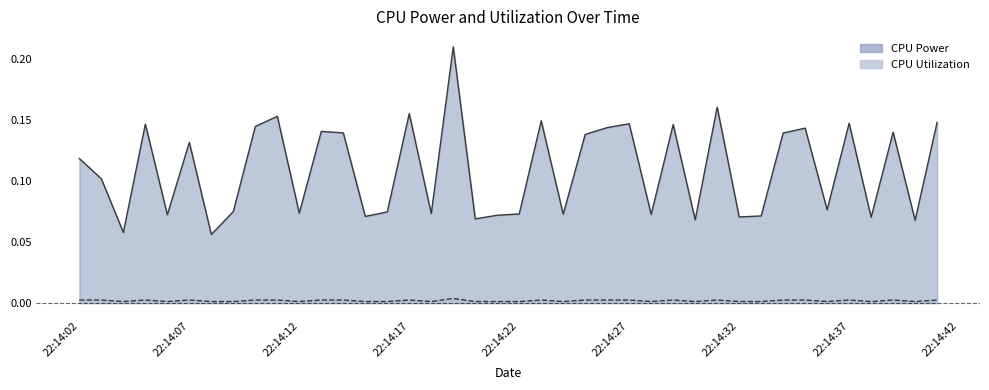

True or false: CPU Utilization and CPU Power intersect in this chart.

False